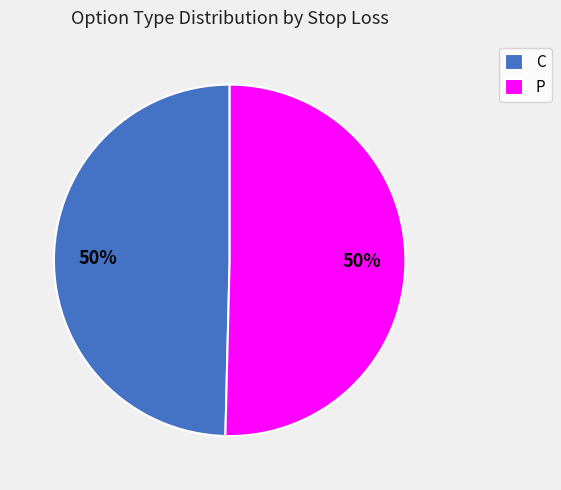

Is the sum of P and C greater than half?

Yes